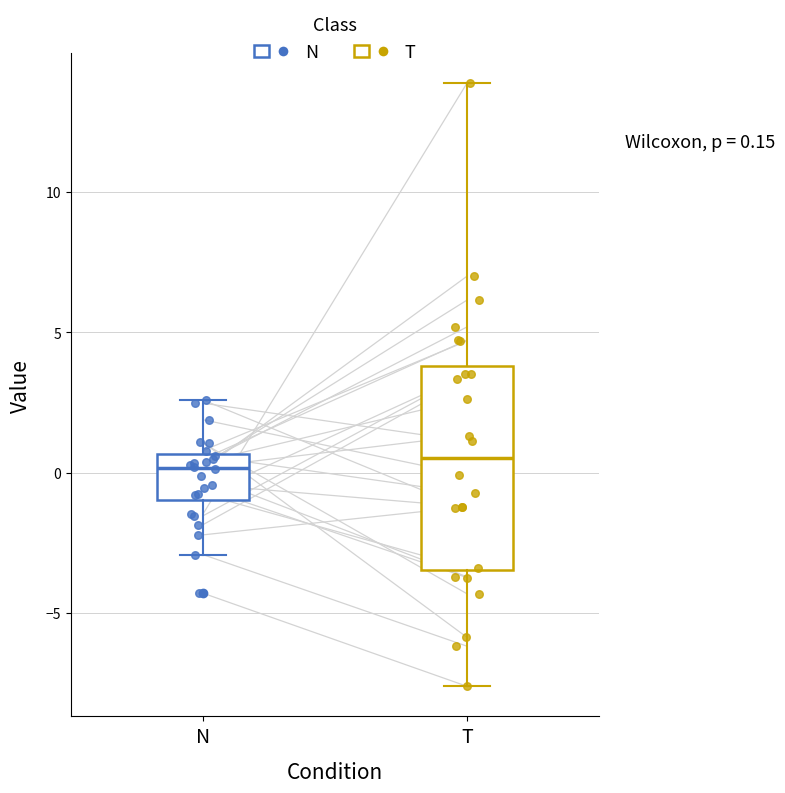

Comparing the boxes themselves (not the whiskers), which one is the tallest?

T